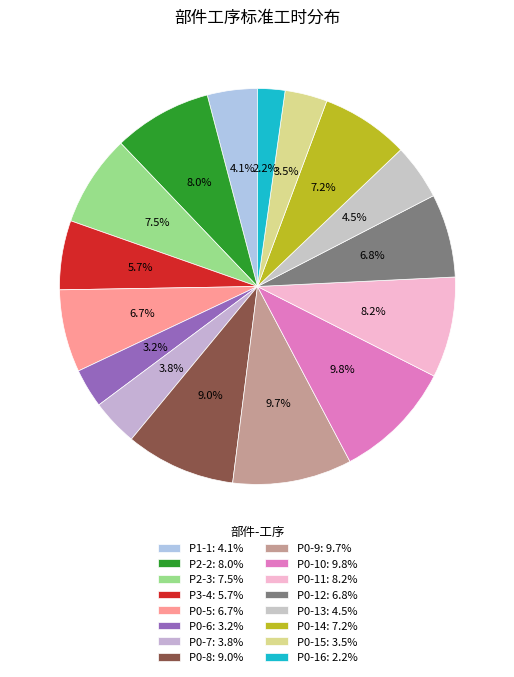

Is it true that P0-12 is 7% of the pie?

True